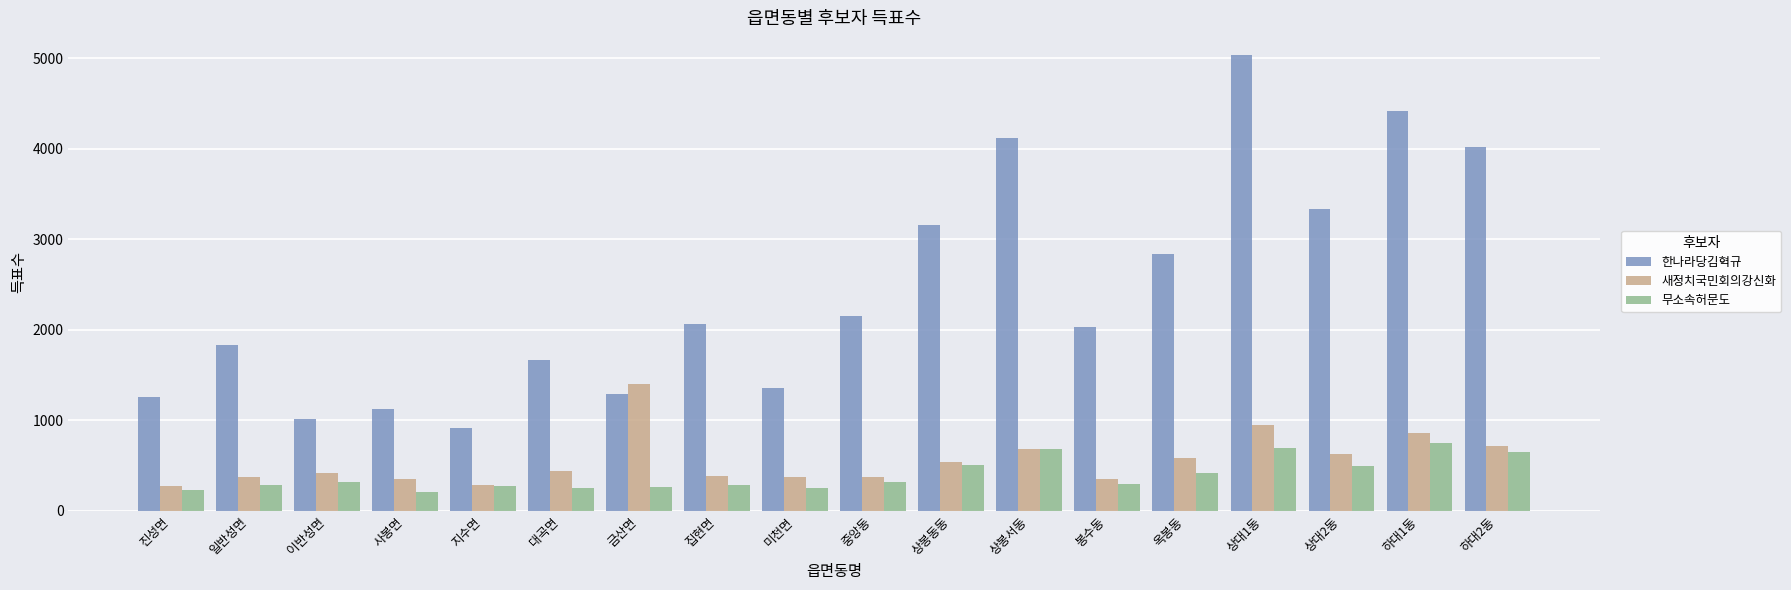

What is the spread (max minus min) of values at 대곡면?

1407